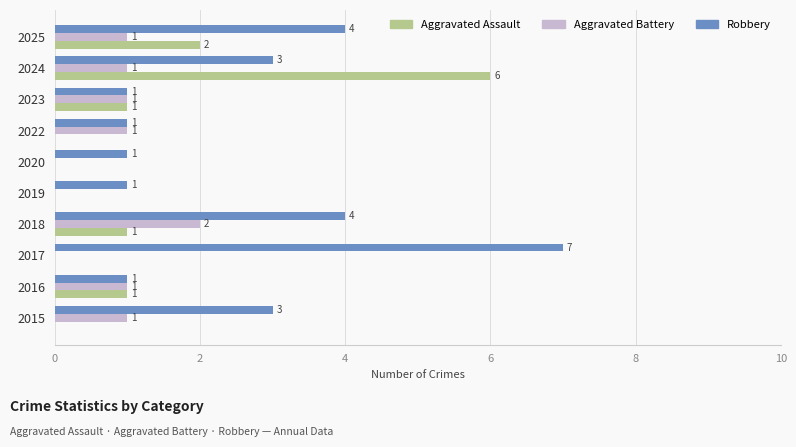

How many Aggravated Assault values are between 0 and 1?

8